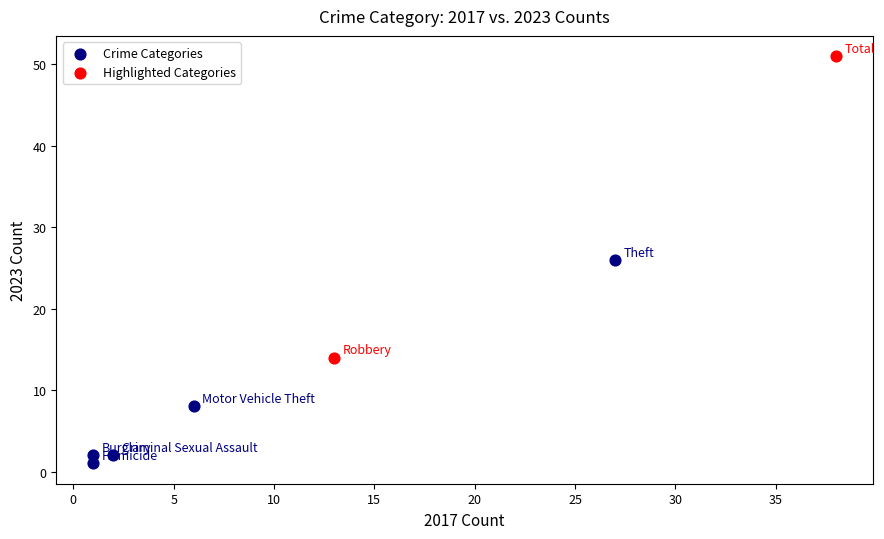

Which series contains the highest Y value?

Highlighted Categories